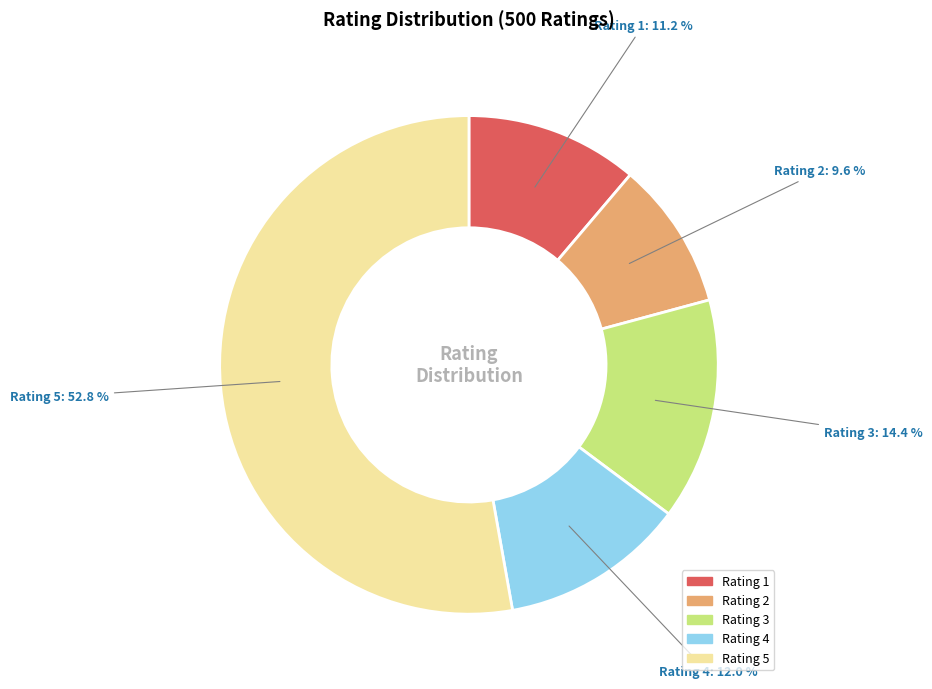

How many slices are in this pie chart?

5